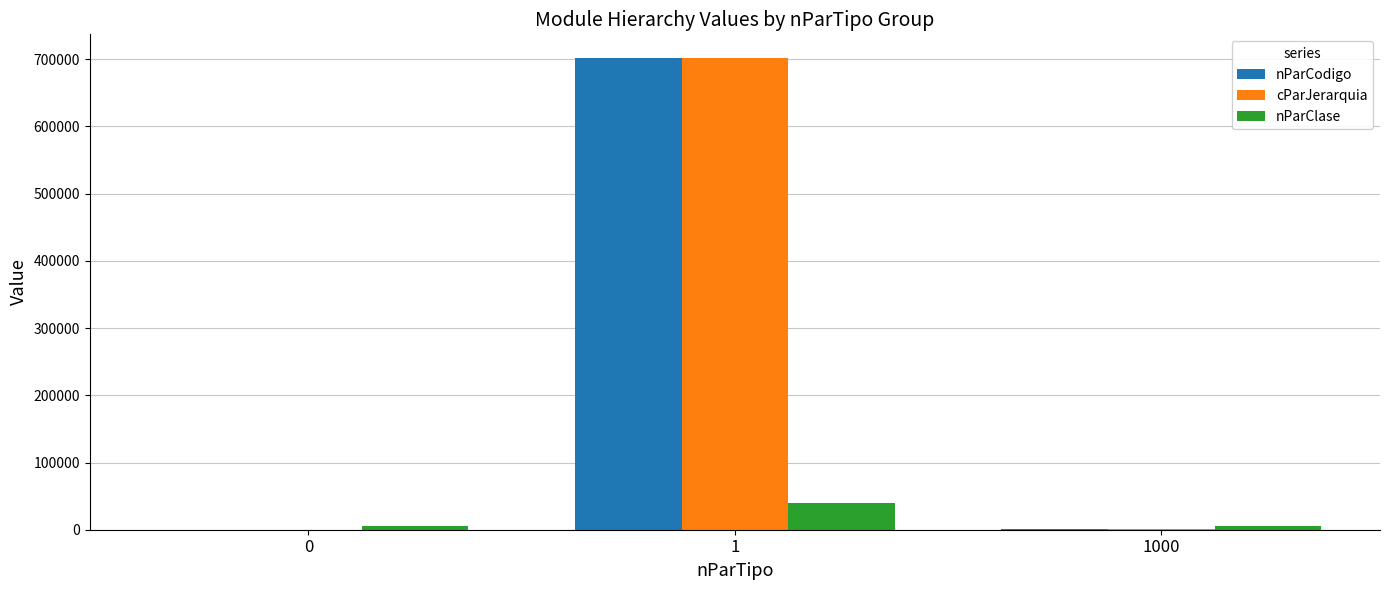

At which label is nParCodigo closest to 351014?

1000